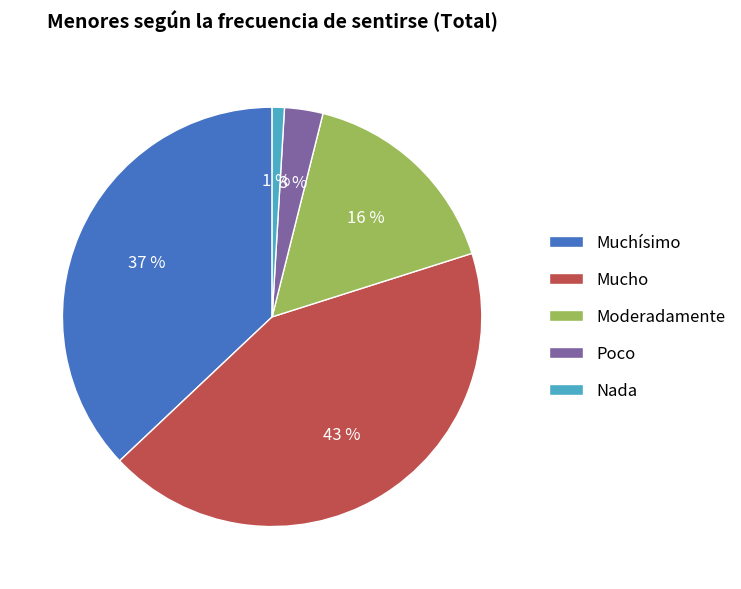

How many segments does this pie chart have?

5